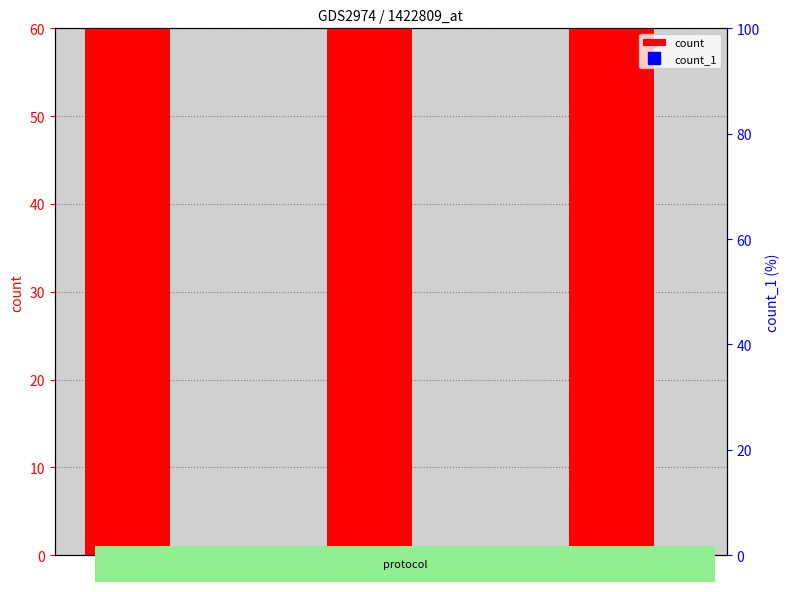

What is the difference between the maximum and minimum values in the count series?

141